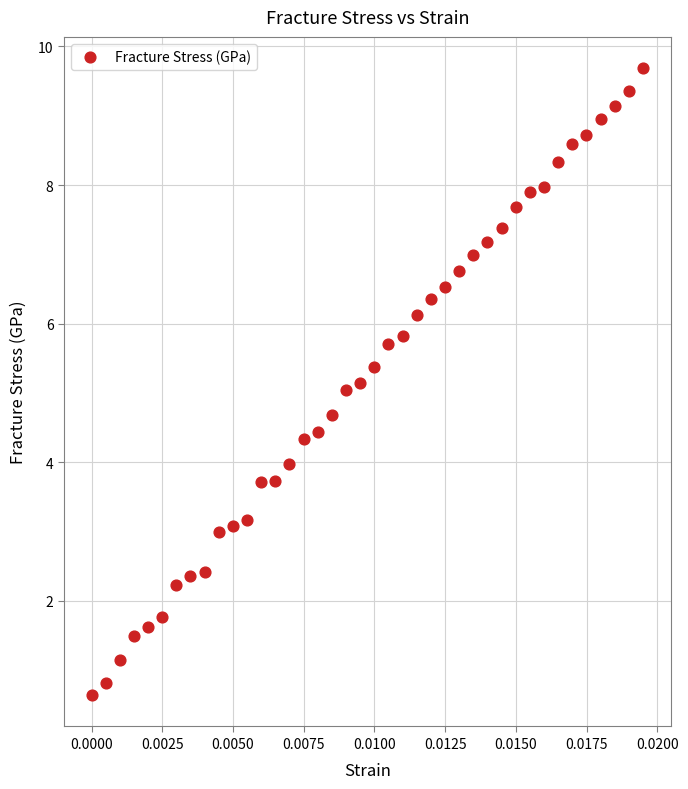

What is the range of Y values (max minus min)?

9.0